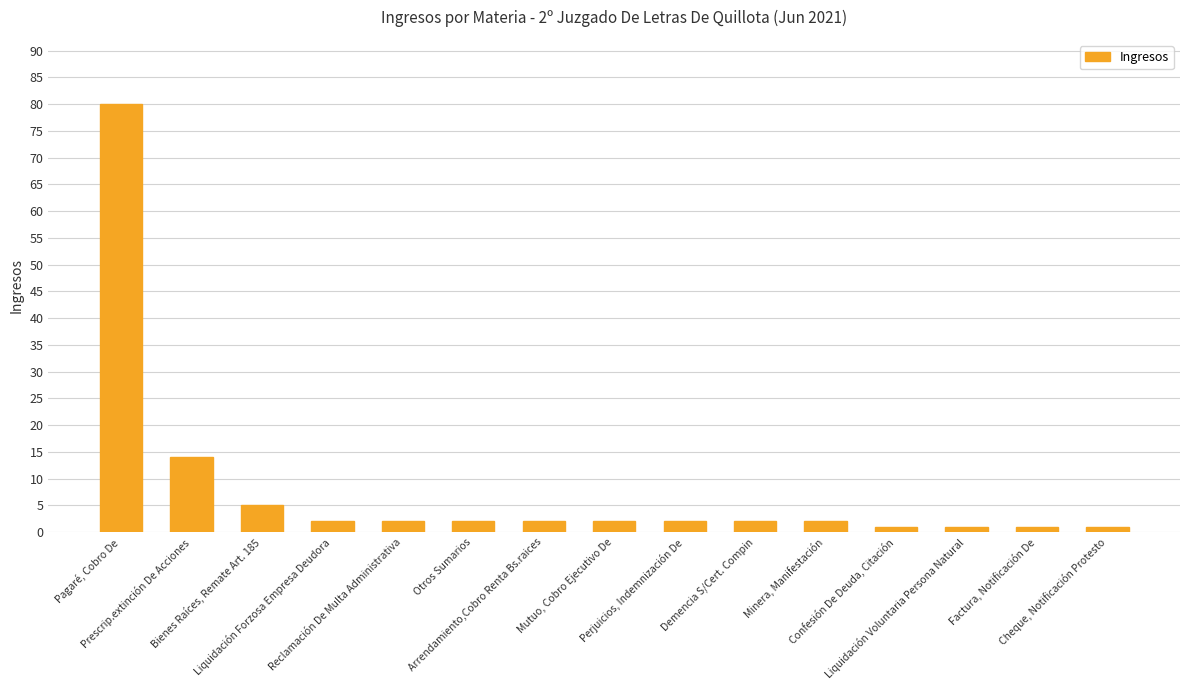

What is the label of the 15th bar from the right?

Pagaré, Cobro De